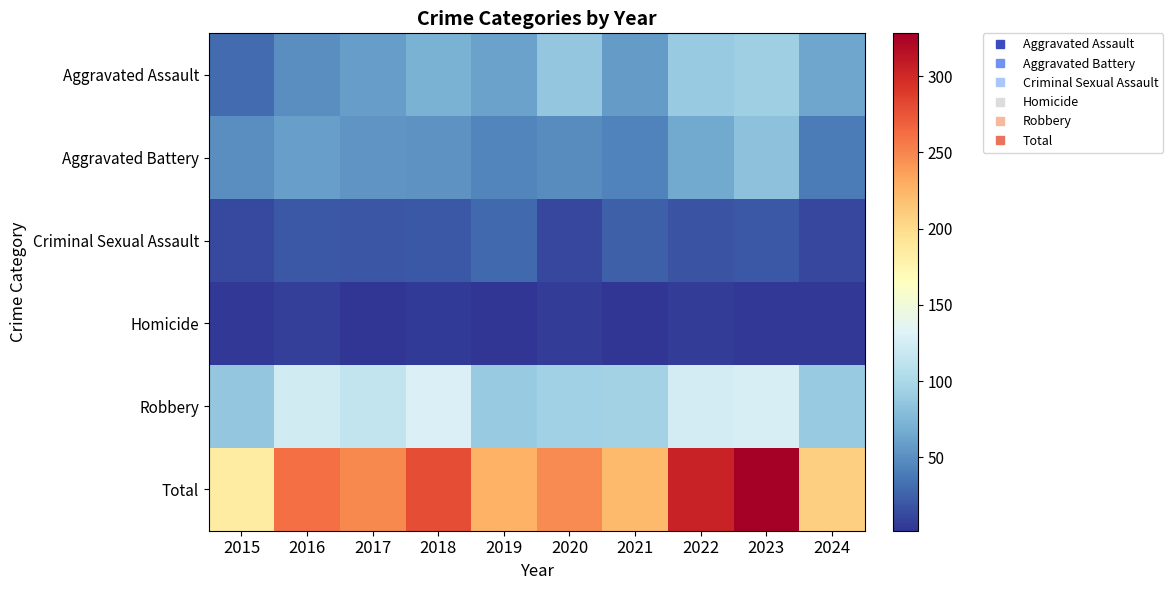

Which label corresponds to the largest value in the chart?

2023